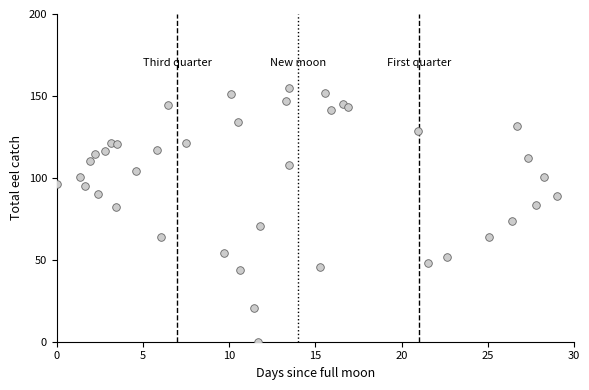

What Y value in the scatter plot is closest to 77?

73.9